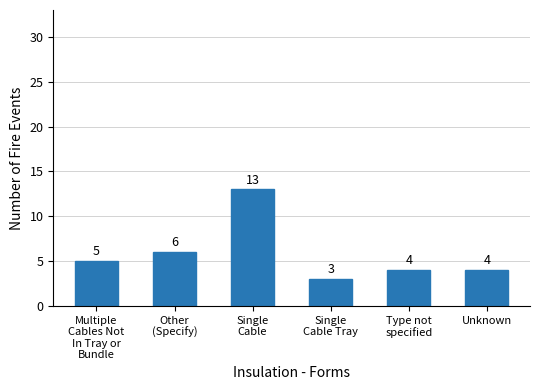

How many values are between 4 and 6?

4